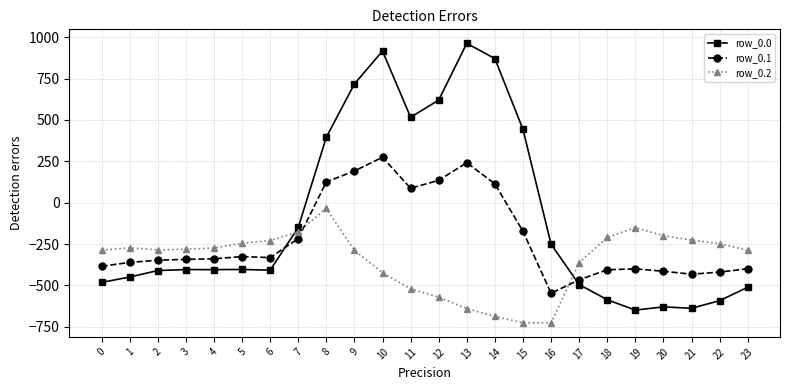

List the series in order of their peak value, highest first.

row_0.0, row_0.1, row_0.2